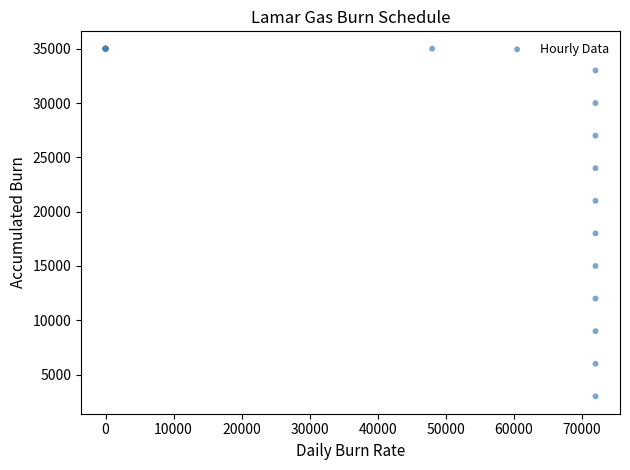

What Y value in the scatter plot is closest to 19000?

18000